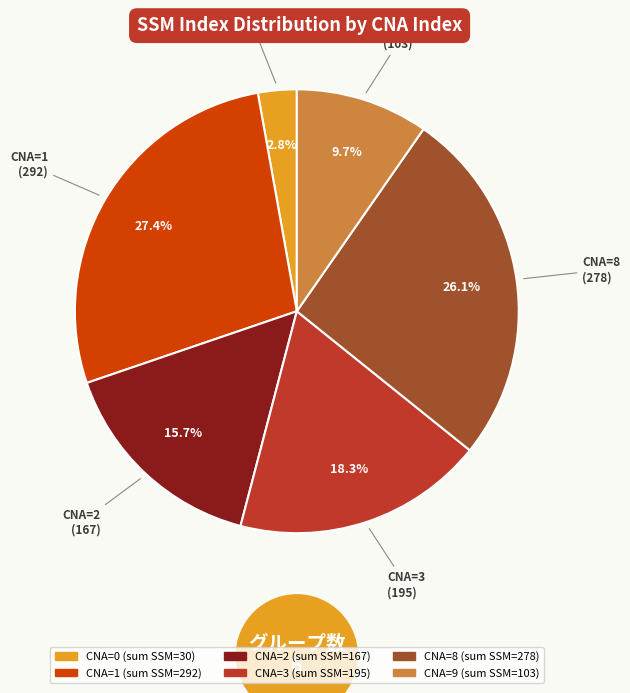

Is there a majority slice in this chart?

No